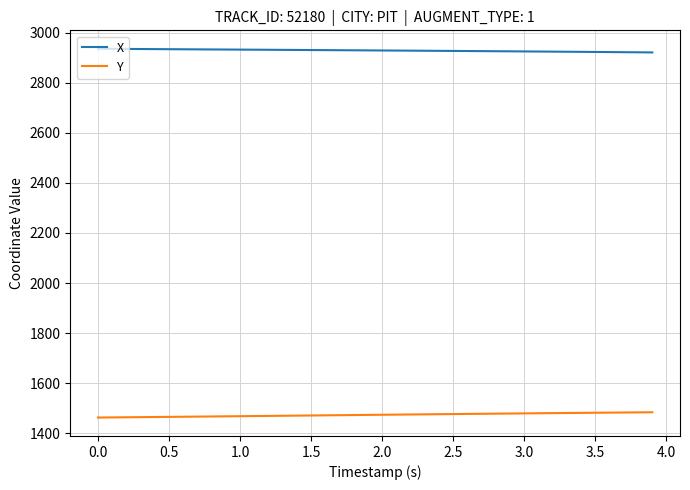

True or false: X and Y cross at least once.

False